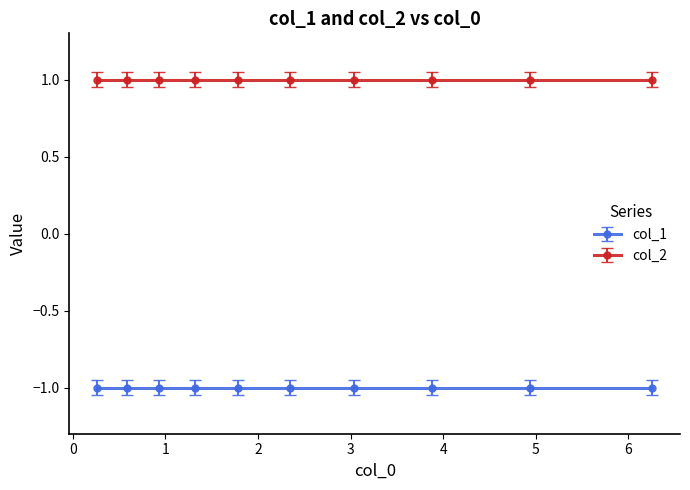

What value does the col_1 series have at 8?

-1